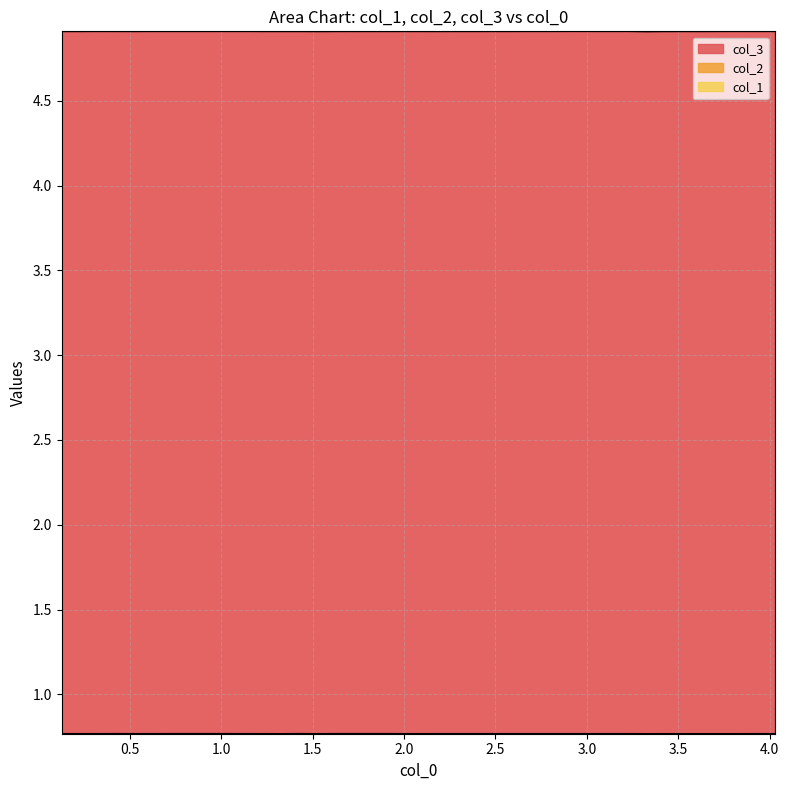

Does the chart have visible grid lines?

Yes